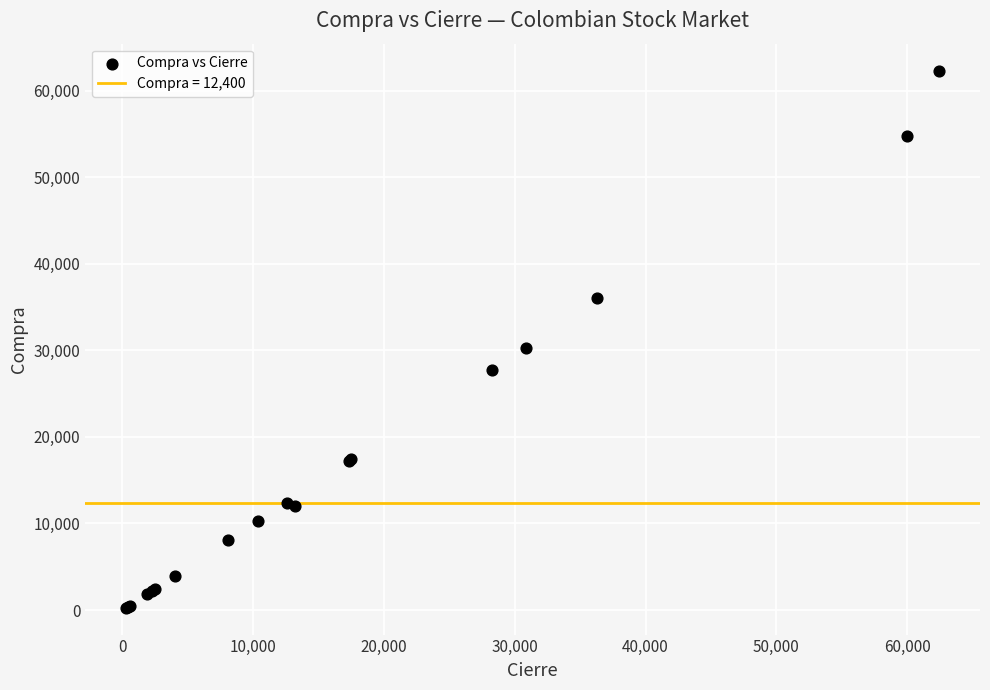

What Y value in the scatter plot is closest to 31295?

30300